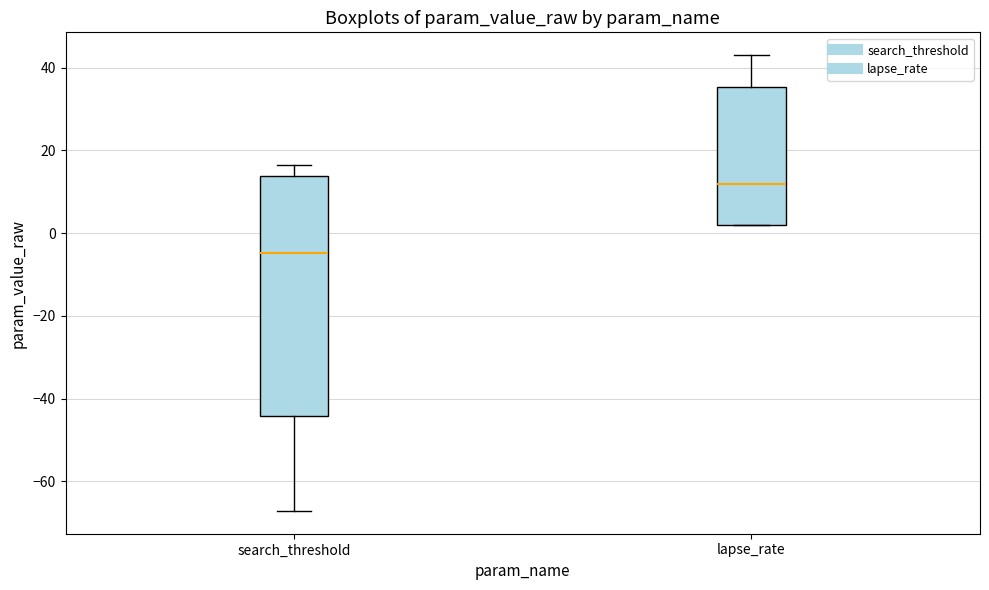

Reading left to right, read every box against the y-axis: the position of its median line, the range the box covers, and the ends of its whiskers. The values are not printed on the chart, so give them approximately, as read against the axis.

search_threshold: median -4, box -44 to 14, whiskers -68 to 16
lapse_rate: median 12, box 2 to 36, whiskers 2 to 44